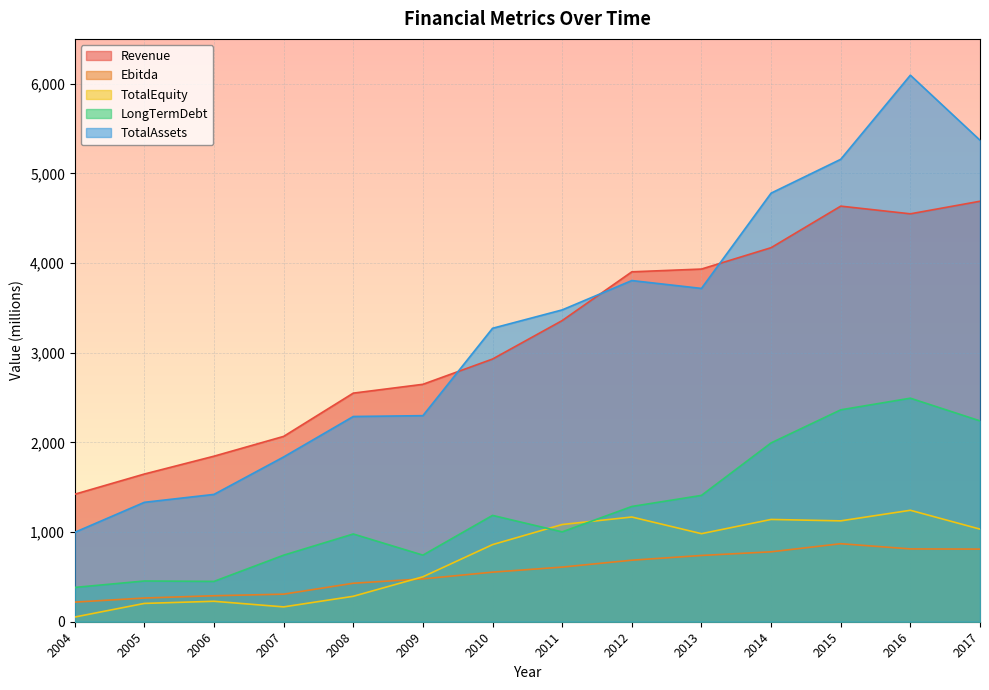

Reading left to right, what are all the values shown in this chart?

Revenue: 1421.9	1647.2	1846.2	2066.9	2549.4	2647.8	2929.7	3358.6	3902.3	3933.1	4171.5	4634.8	4549.2	4689.4
Ebitda: 218.7	264.4	289.8	307.5	429.2	478.0	552.9	609.4	686.2	739.0	779.8	870.2	812.1	810.0
TotalEquity: 52.2	204.3	228.1	165.5	283.8	501.2	859.9	1084.2	1167.8	982.1	1140.7	1124.9	1243.0	1032.7
LongTermDebt: 382.6	454.3	449.8	742.2	978.6	742.7	1186.0	1002.1	1285.4	1408.9	1994.4	2363.1	2492.9	2240.0
TotalAssets: 996.8	1331.7	1420.0	1837.6	2288.8	2298.1	3272.6	3477.6	3805.0	3717.1	4779.8	5157.2	6095.2	5369.8